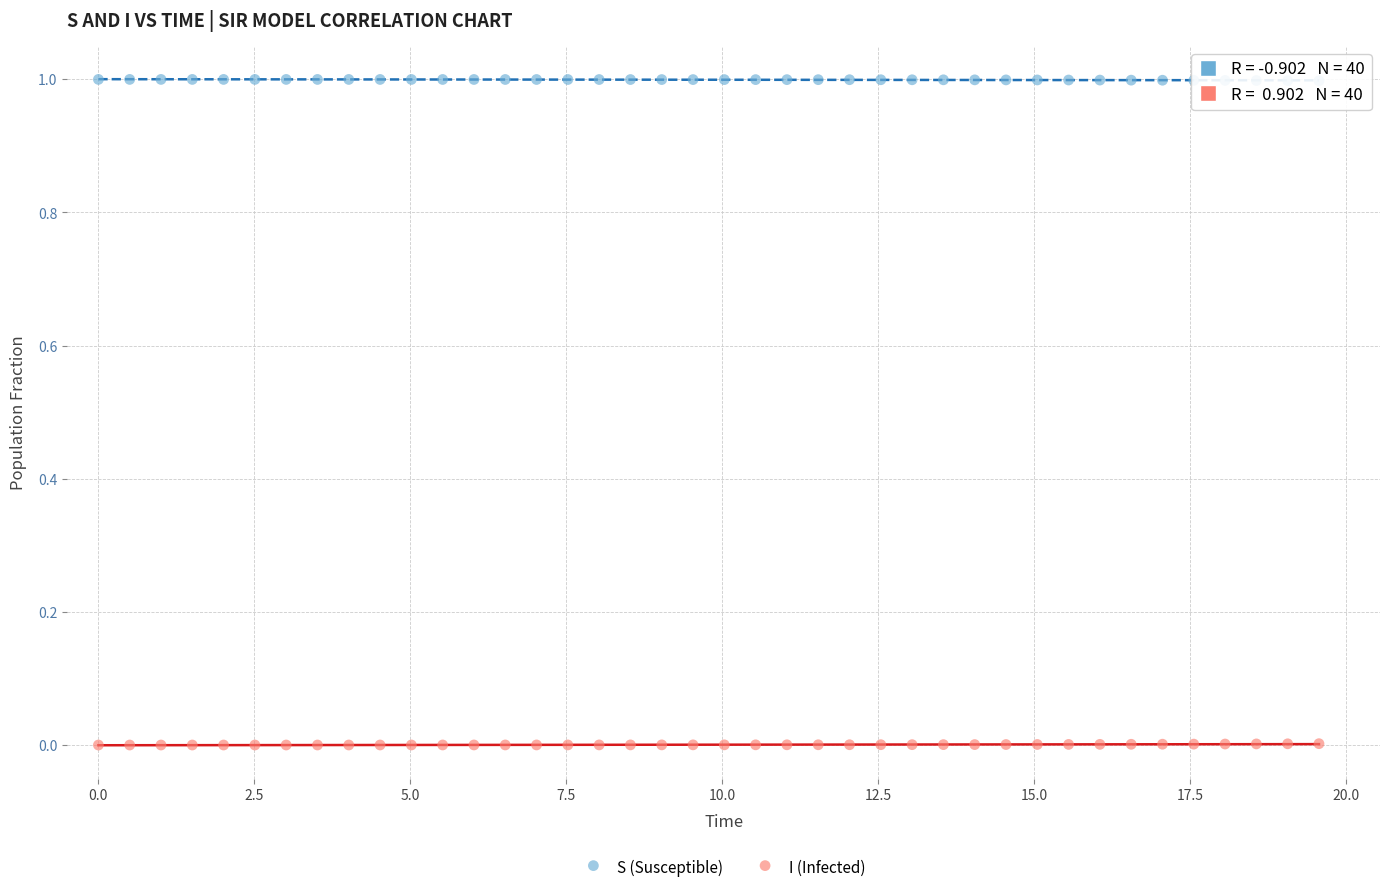

Which series reaches the maximum Y coordinate?

S (Susceptible)